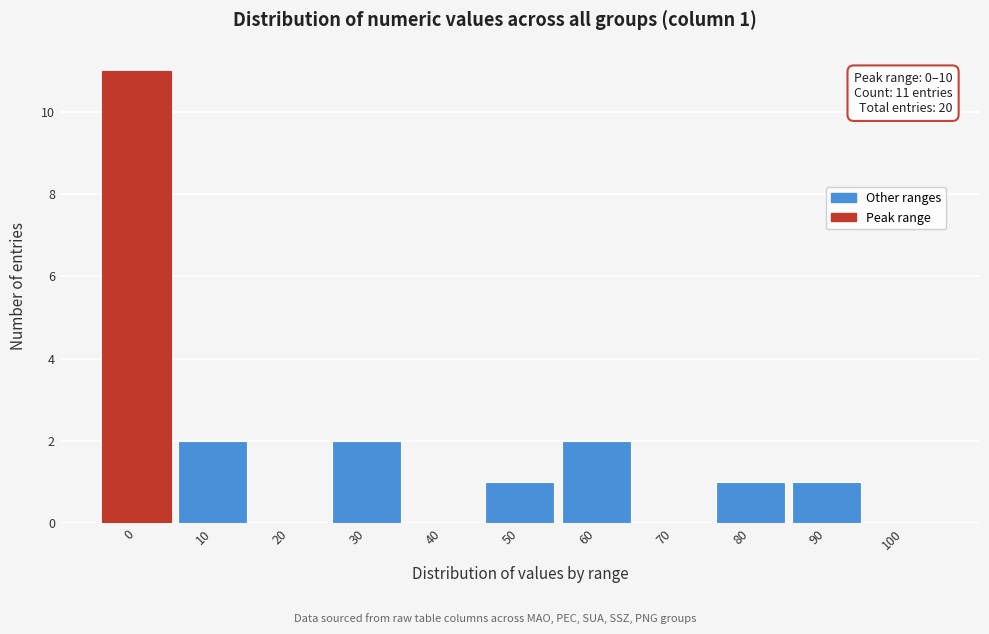

Reading left to right, extract all data points from this chart.

0=11	10=2	20=0	30=2	40=0	50=1	60=2	70=0	80=1	90=1	100=0